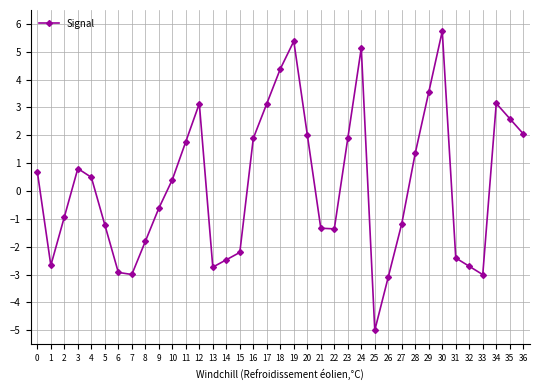

What is the difference between the values at 12 and 8?

4.9